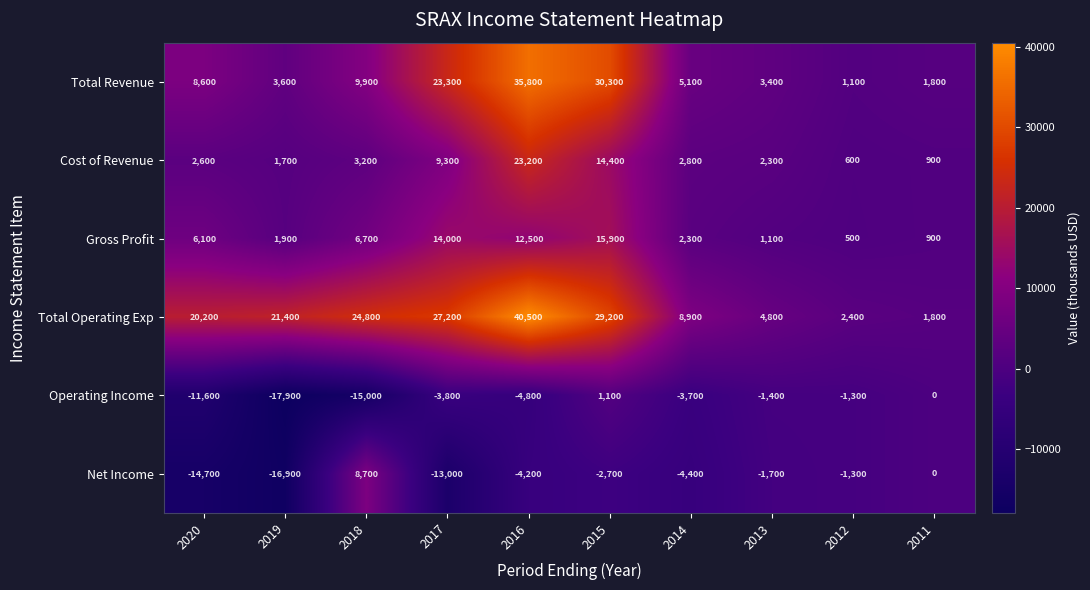

The value of Total Revenue at 2011 is 1800. True or false?

True